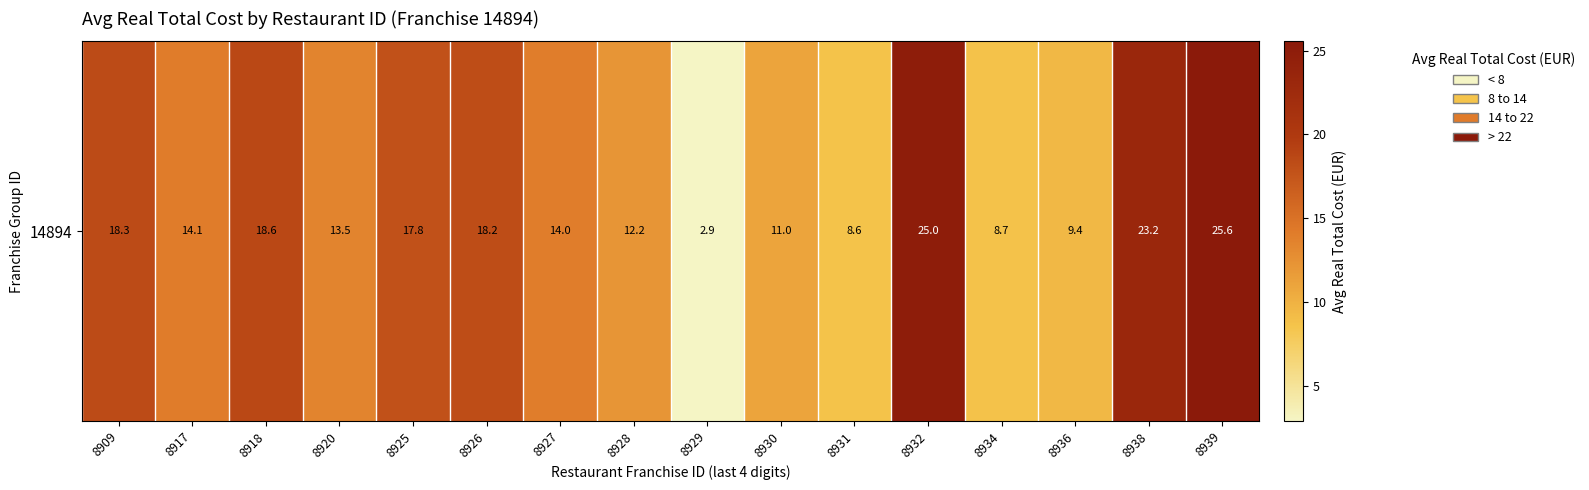

How many series are shown in this chart?

1